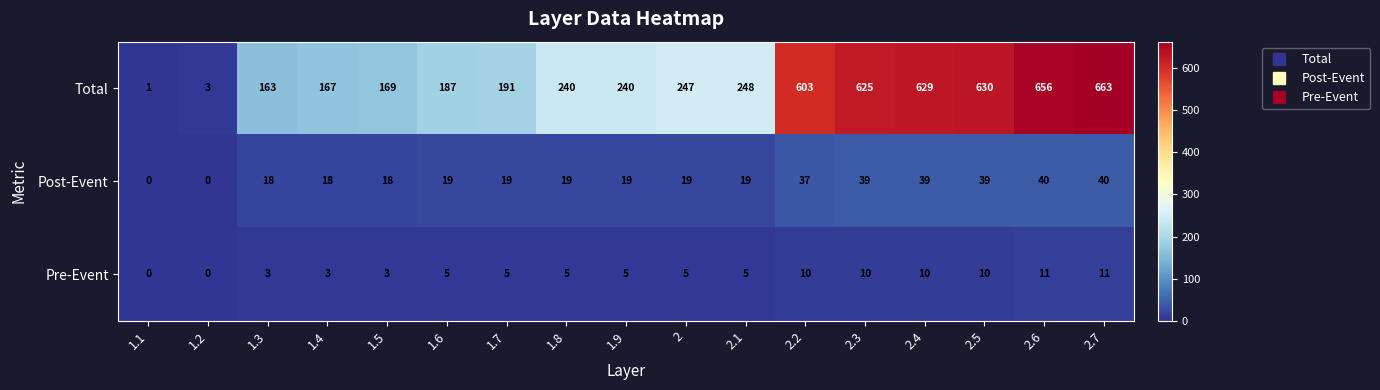

Is the value of Pre-Event at 2.5 greater than the value of Total at 1.1?

Yes